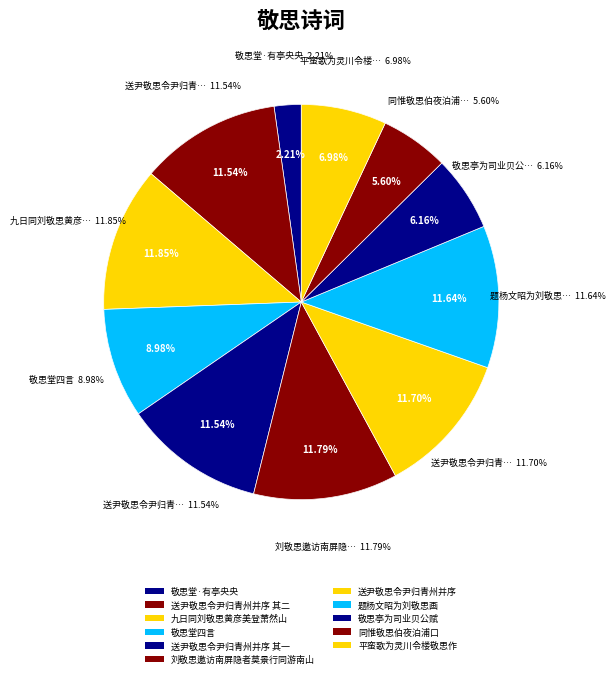

What is the ratio of the value at 平蛮歌为灵川令楼敬思作 to the value at 敬思堂·有亭央央?

3.2